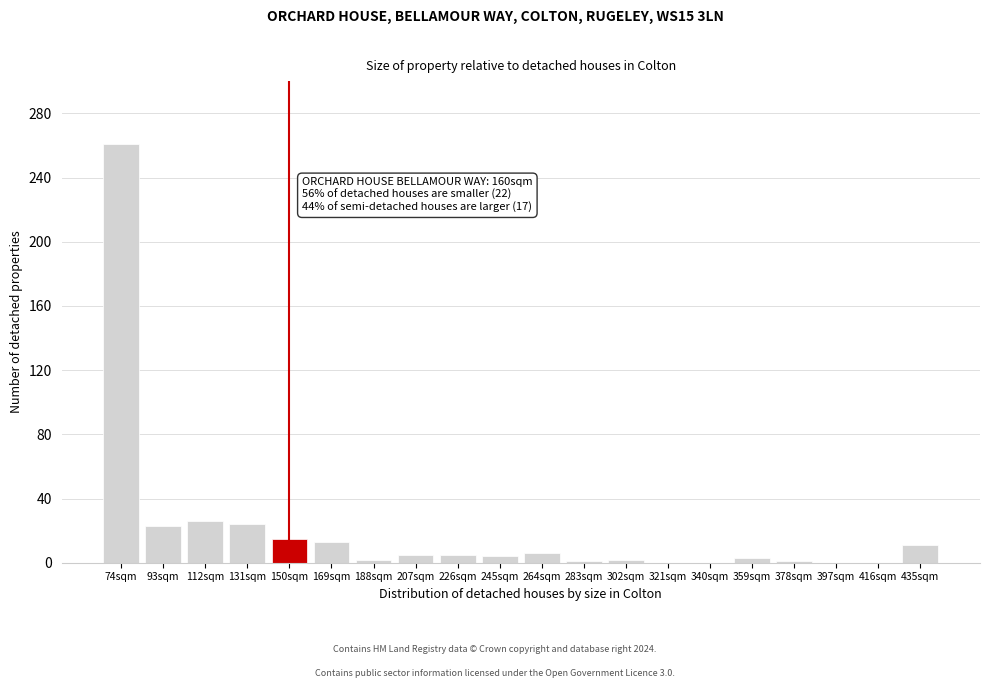

What is the sum of all values?

402